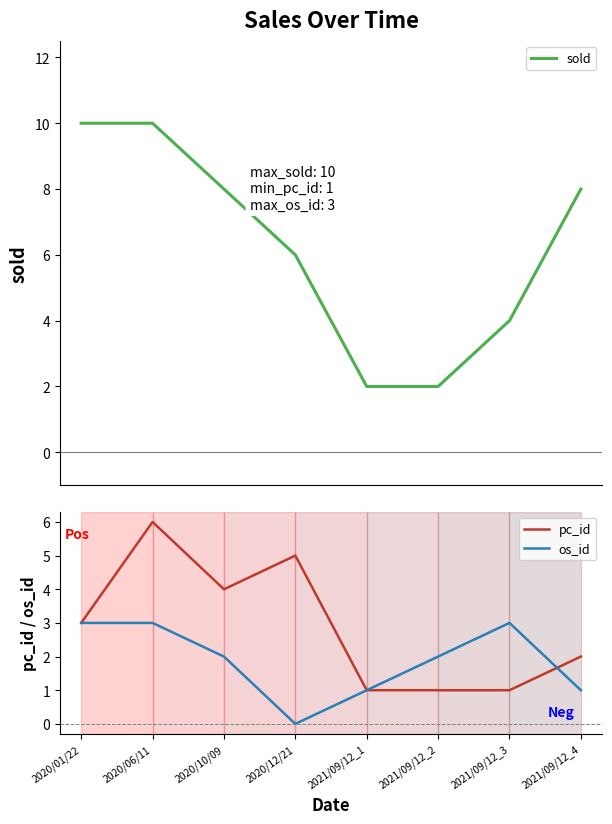

Reading left to right, extract all data points from this chart.

sold: 2020/01/22=10	2020/06/11=10	2020/10/09=8	2020/12/21=6	2021/09/12_1=2	2021/09/12_2=2	2021/09/12_3=4	2021/09/12_4=8
pc_id: 2020/01/22=3	2020/06/11=6	2020/10/09=4	2020/12/21=5	2021/09/12_1=1	2021/09/12_2=1	2021/09/12_3=1	2021/09/12_4=2
os_id: 2020/01/22=3	2020/06/11=3	2020/10/09=2	2020/12/21=0	2021/09/12_1=1	2021/09/12_2=2	2021/09/12_3=3	2021/09/12_4=1